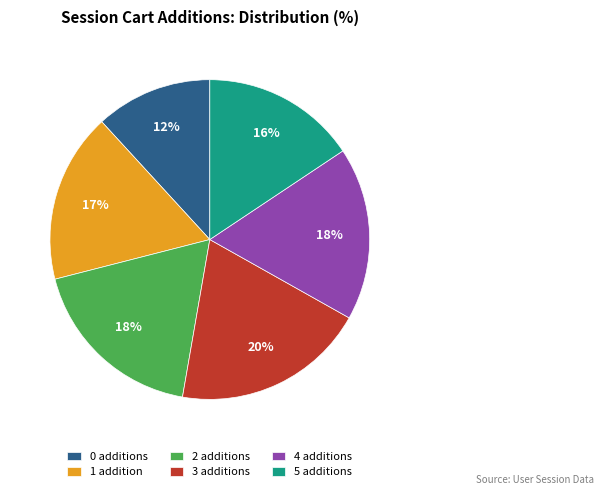

To the nearest percent, what is the difference between the largest and smallest slice percentages?

8%